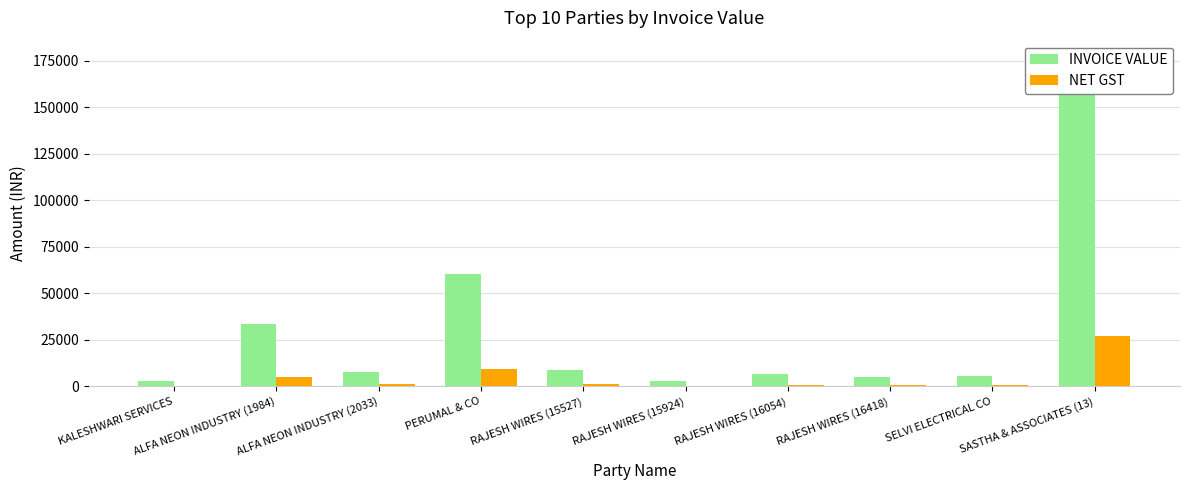

What is the value of the NET GST bar at the 6th from the left?

306.0